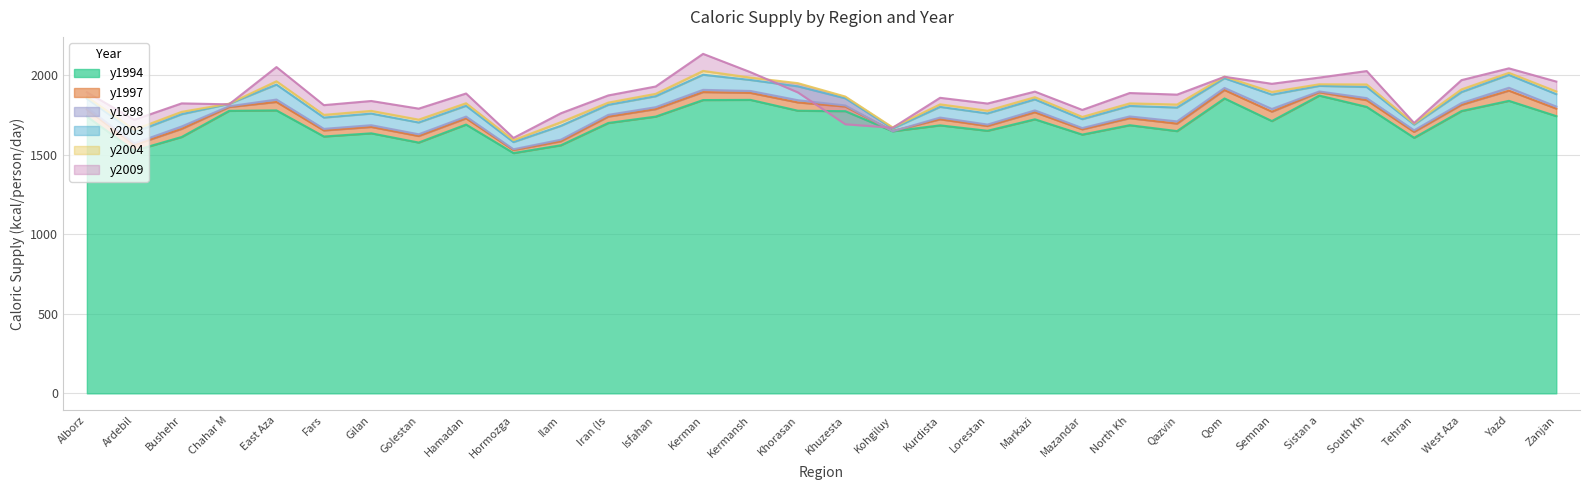

What is the total value across all series at Hormozga?

9342